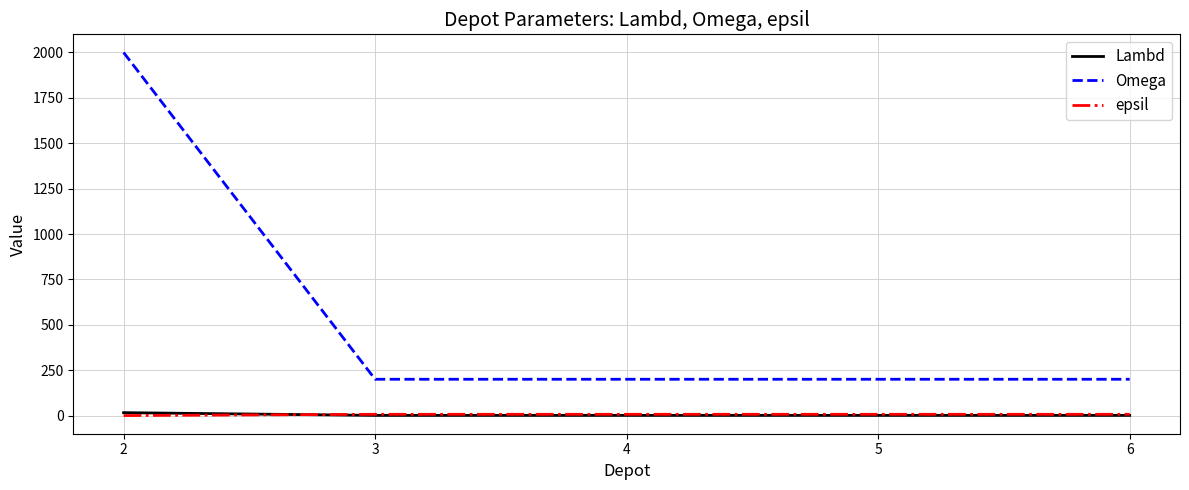

What is the lowest value of the Lambd series?

1